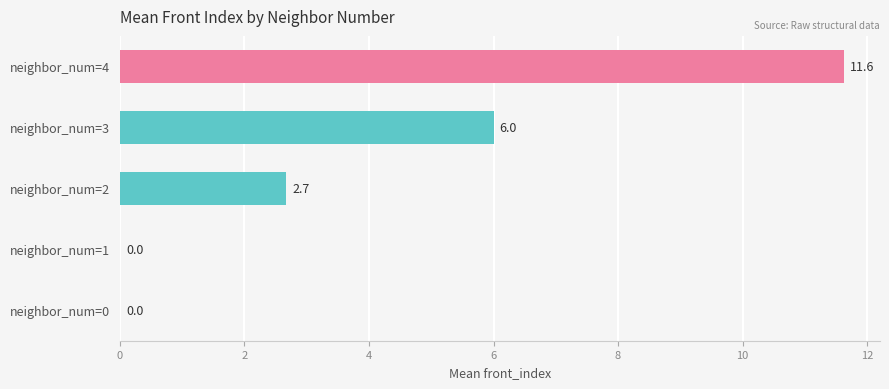

Reading bottom to top, list all the values displayed in this chart.

neighbor_num=0=0.0	neighbor_num=1=0.0	neighbor_num=2=2.7	neighbor_num=3=6.0	neighbor_num=4=11.6